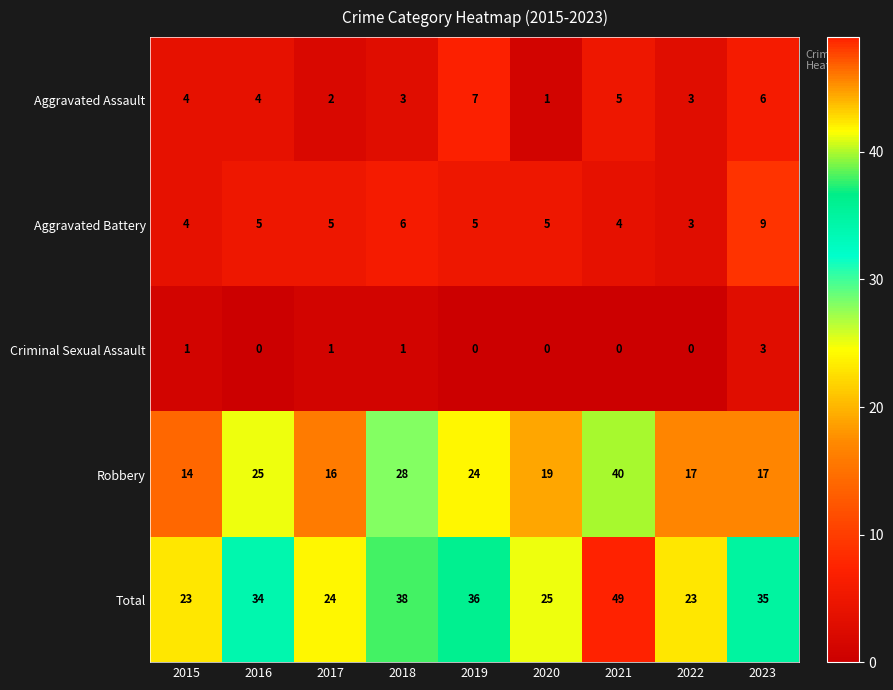

At which label is Total closest to 36?

2019